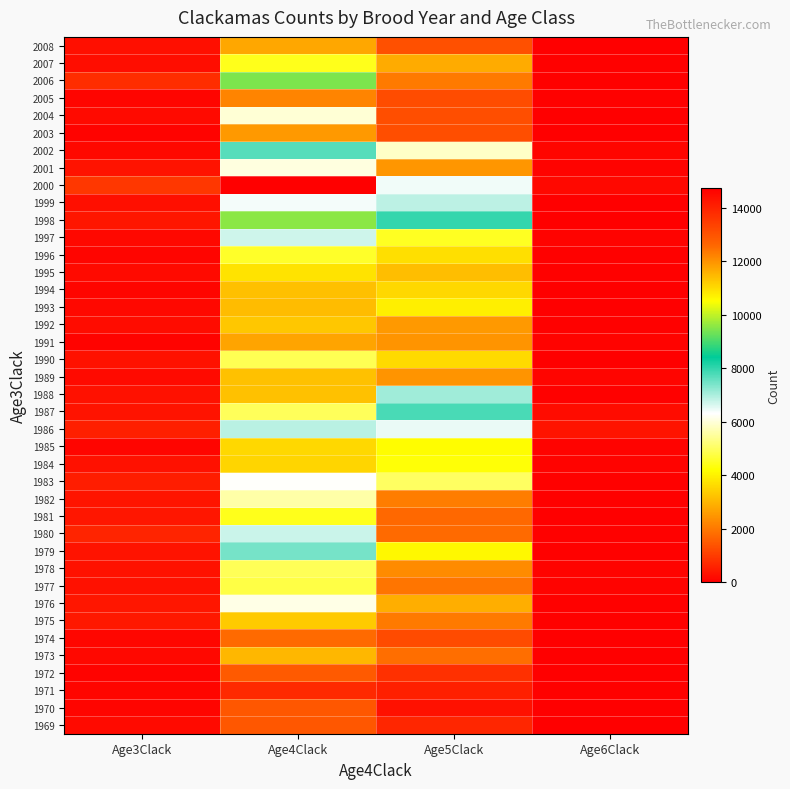

At which category is the sum across all series the highest?

Age4Clack